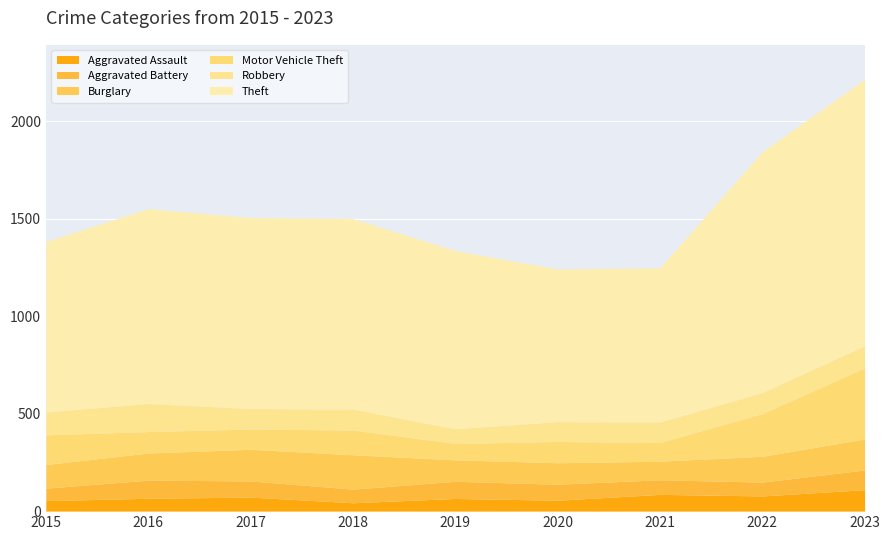

True or false: Robbery and Burglary intersect in this chart.

True